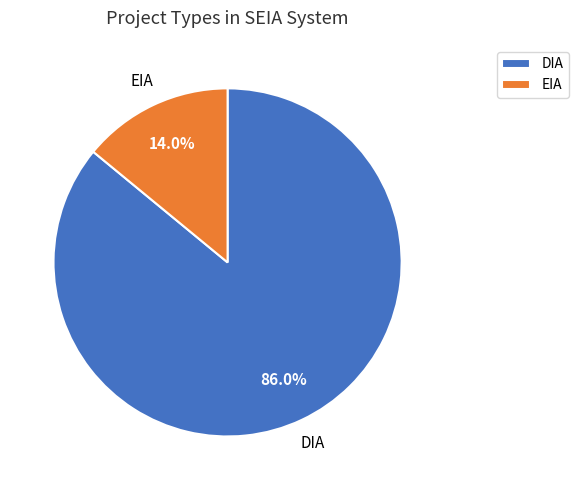

What is the smallest slice in the pie chart?

EIA